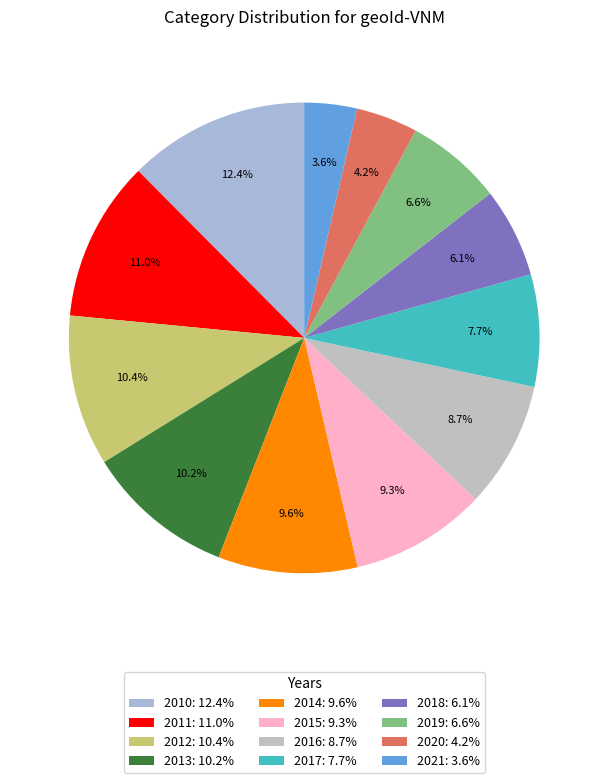

How many segments does this pie chart have?

12